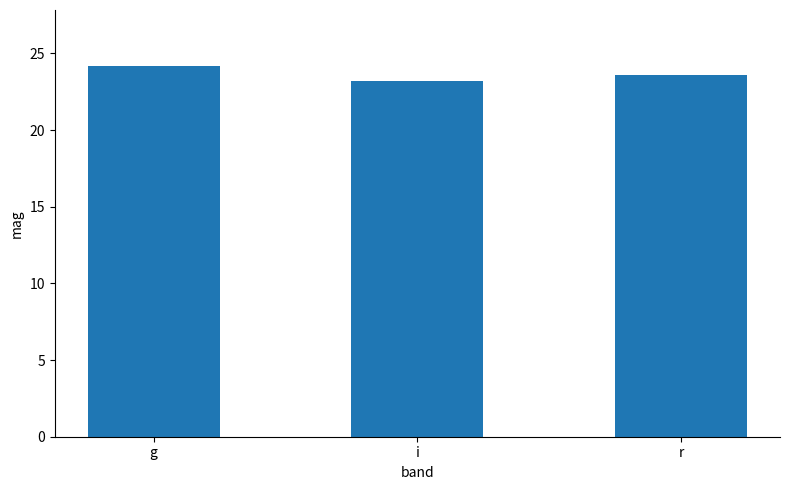

What is the label of the 2nd bar from the left?

i